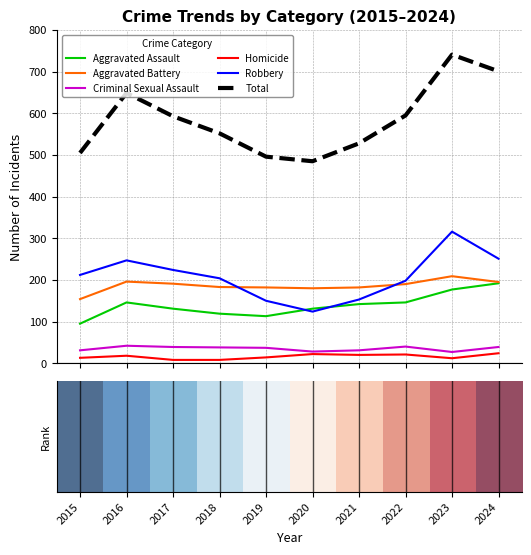

Count the number of data series in this chart.

6